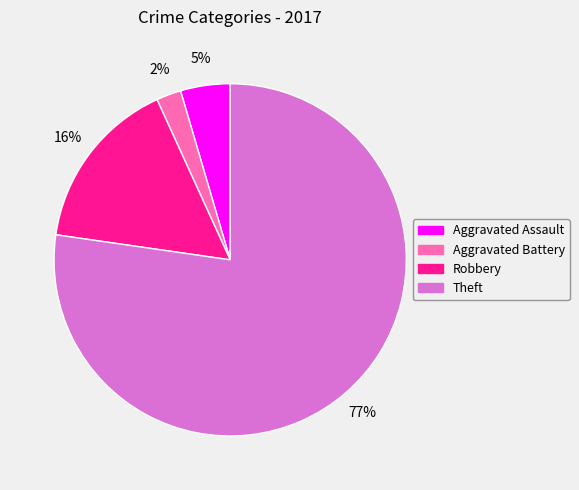

How many slices are in this pie chart?

4